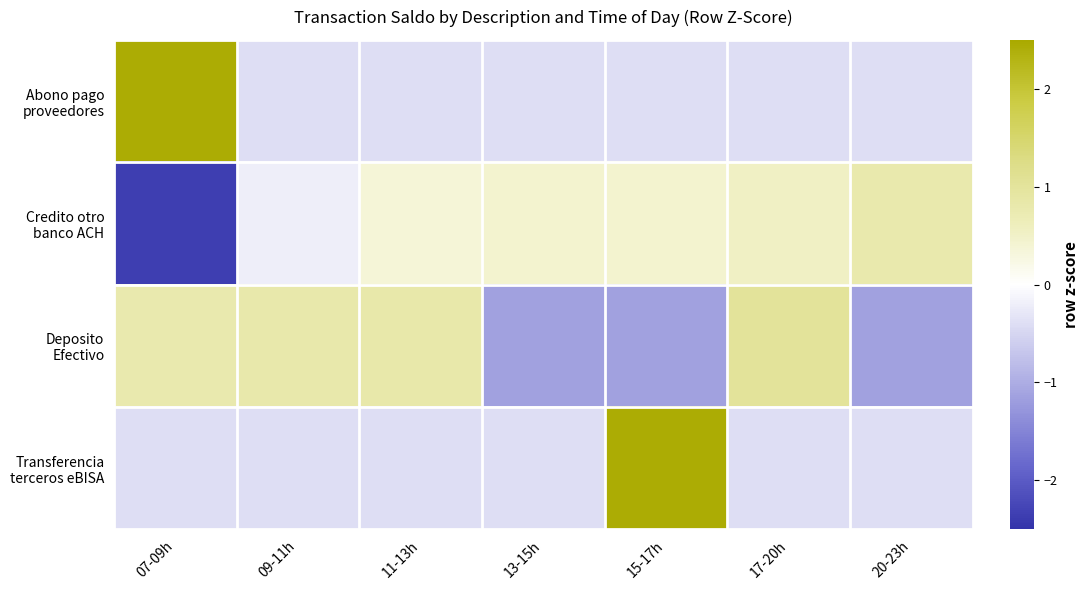

Which series has the widest spread of values?

Credito otro banco ACH